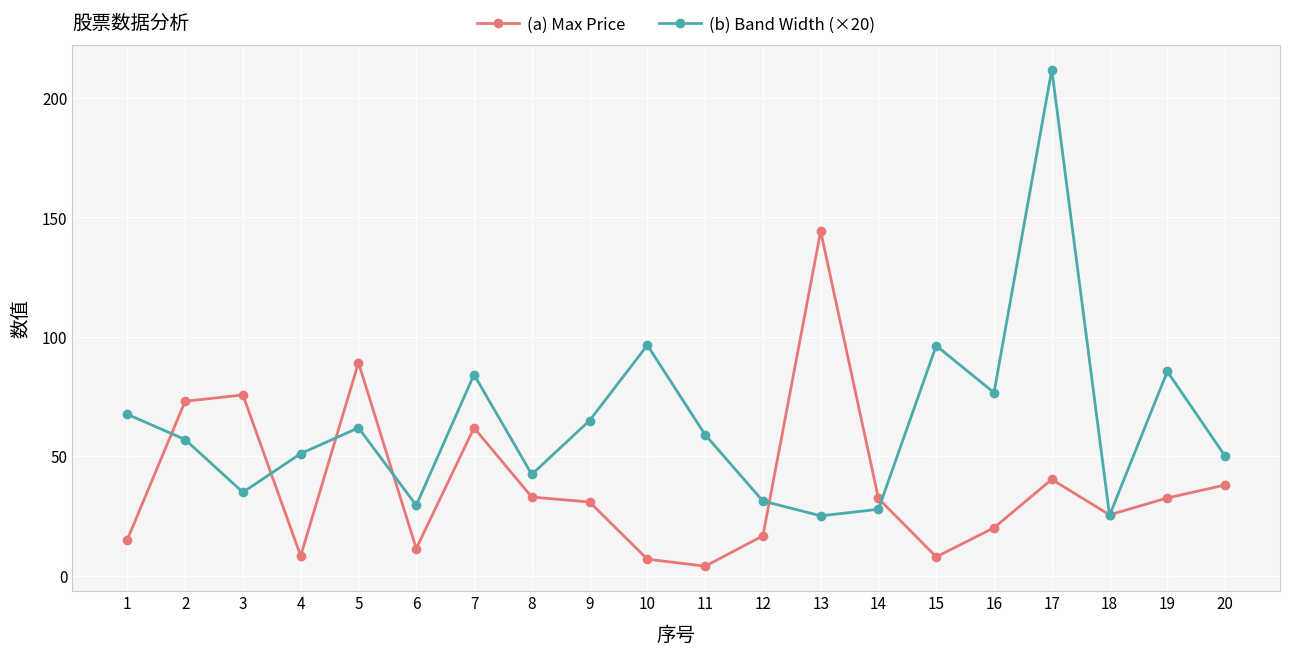

The value of (a) Max Price at 1 is 15.1. True or false?

True